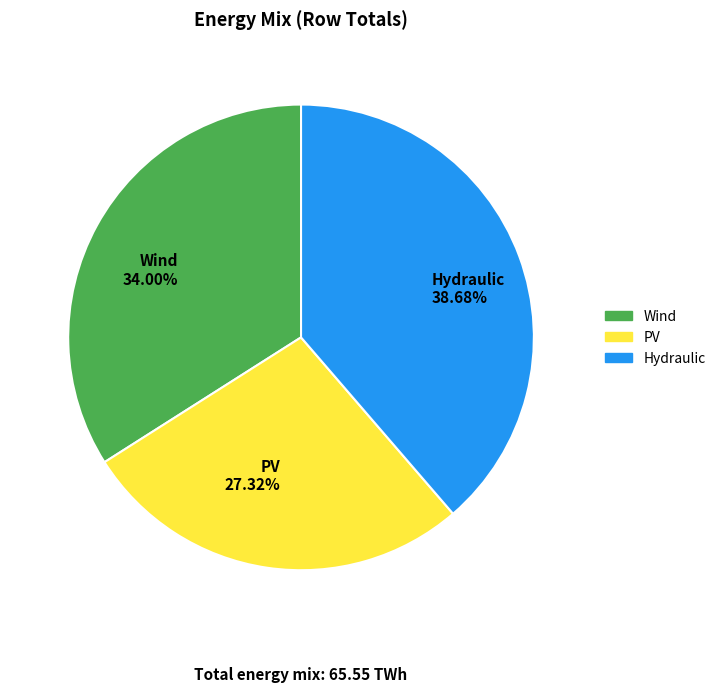

Combined, do Wind 34.00% and Hydraulic 38.68% account for over 50%?

Yes